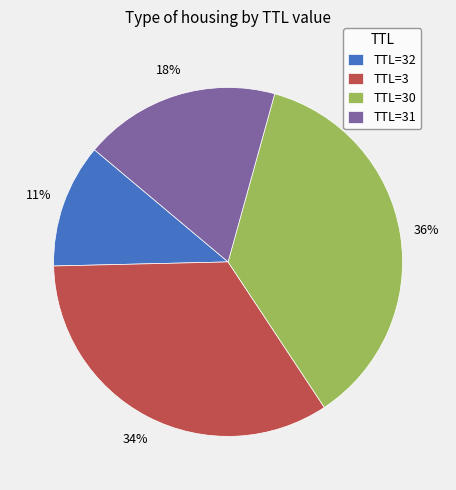

Combined, do TTL=3 and TTL=30 account for over 50%?

Yes